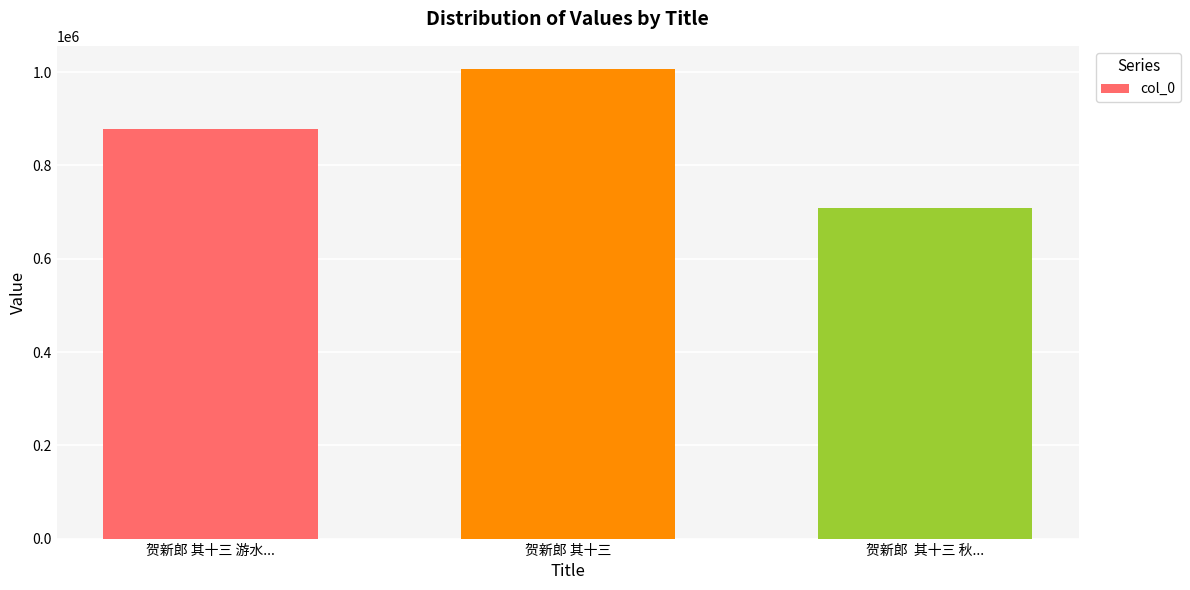

Reading left to right, extract all data points from this chart.

879164	1006193	708493